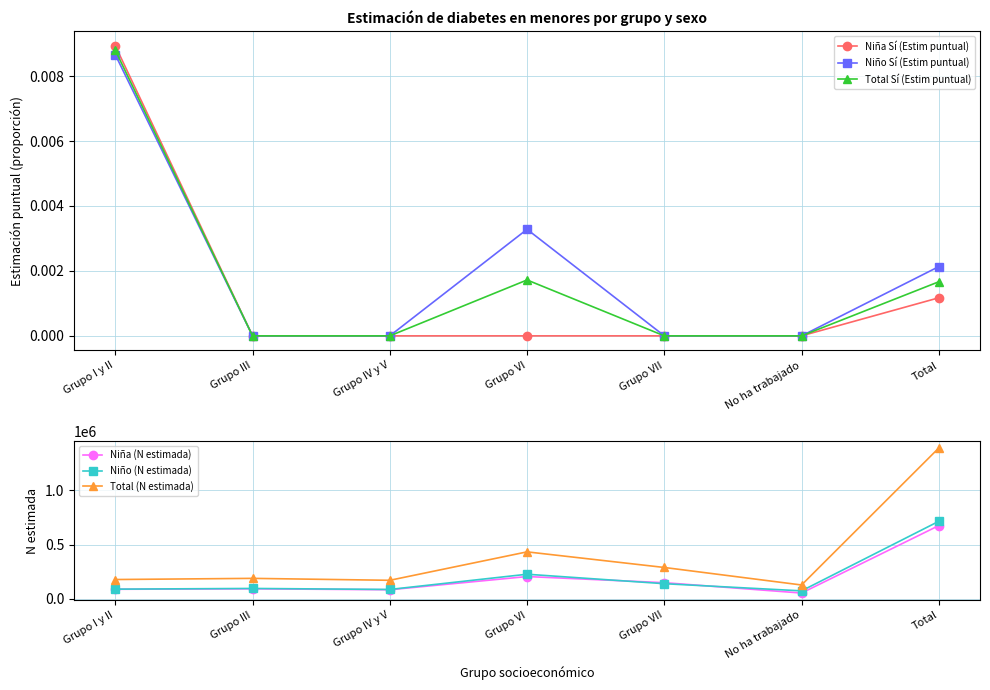

Count the number of data series in this chart.

6